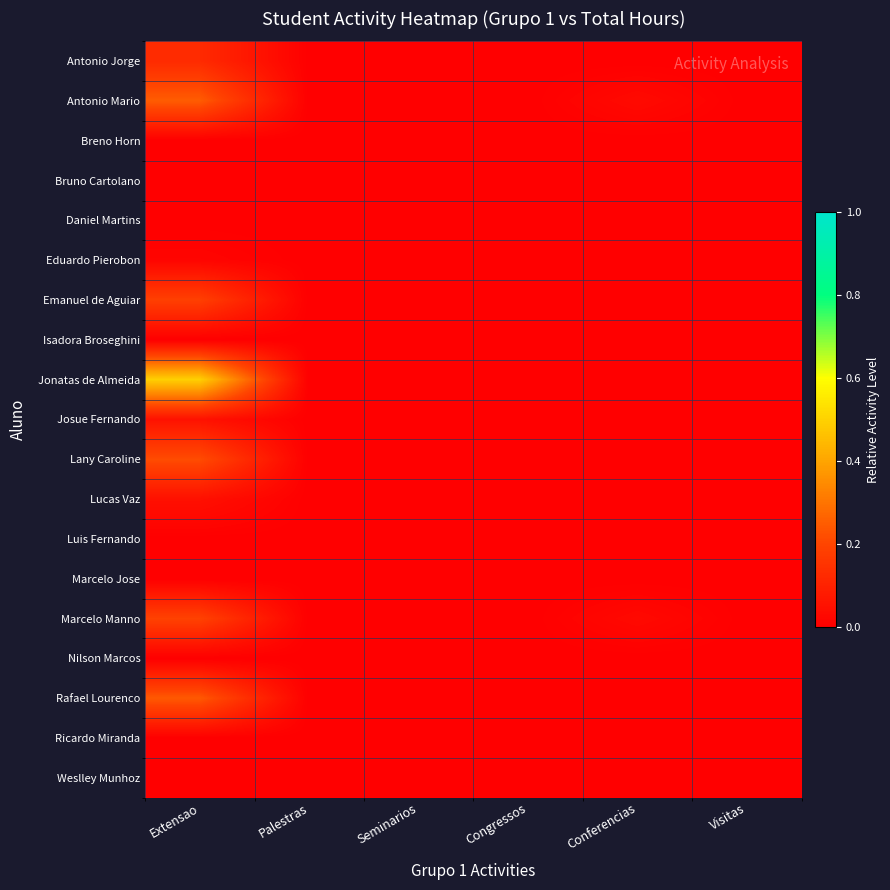

Which series has the largest total across all categories?

Jonatas de Almeida